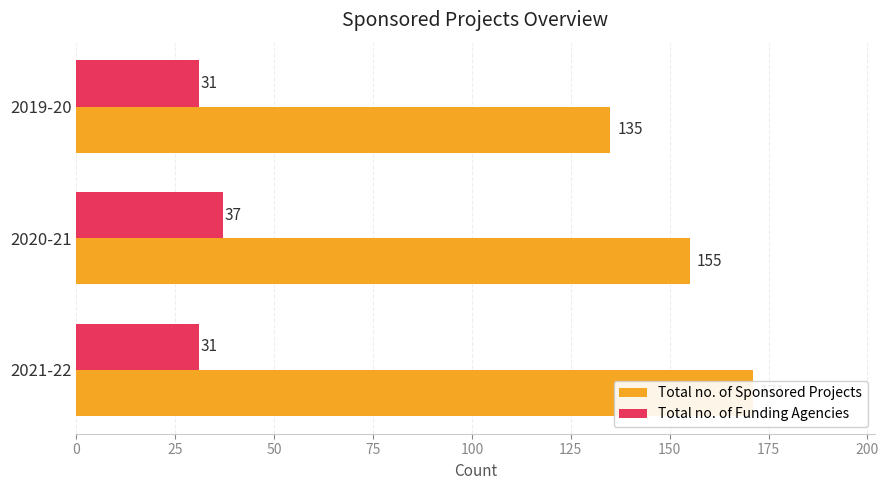

What are all the series names shown in the legend?

Total no. of Sponsored Projects, Total no. of Funding Agencies